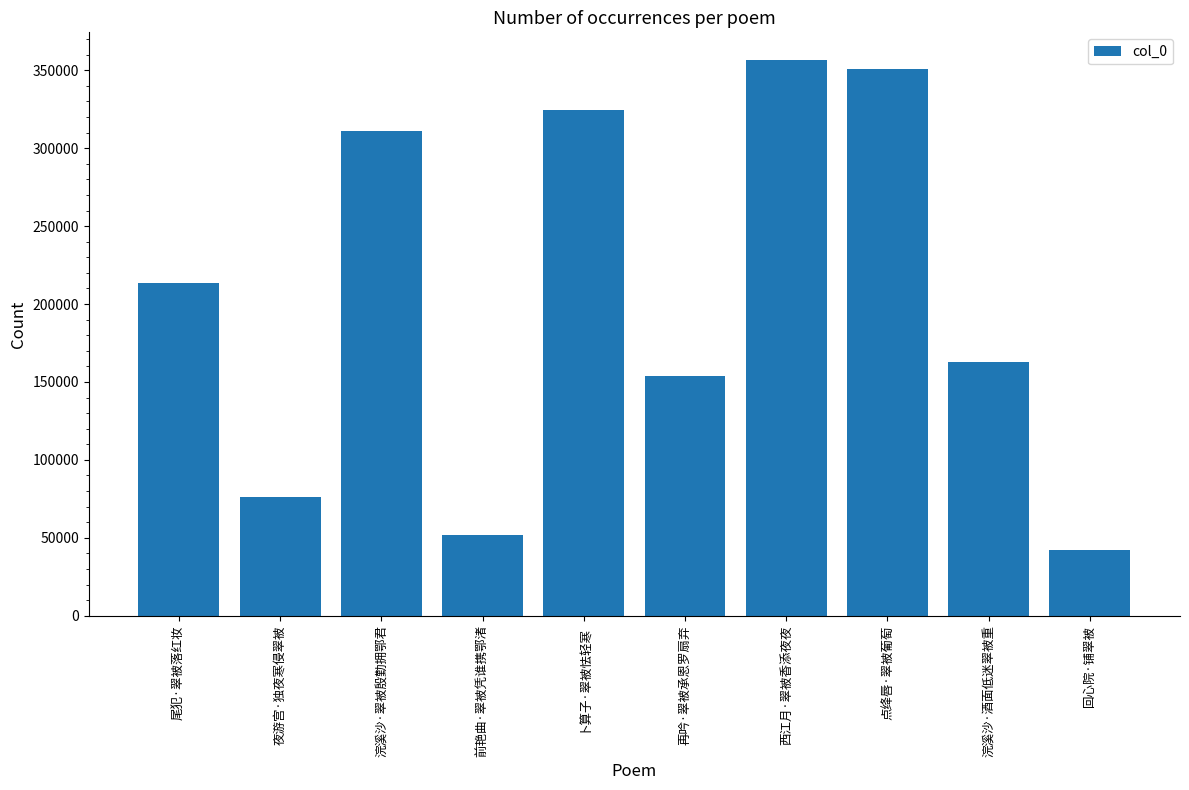

At which label is the value closest to 199225?

尾犯·翠被落红妆